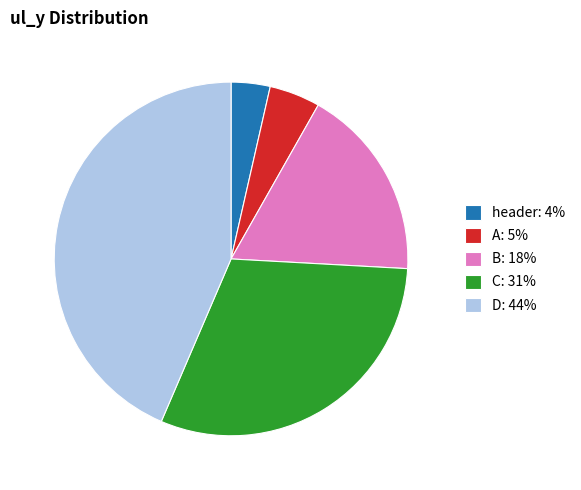

Between header: 4% and C: 31%, which is larger?

C: 31%